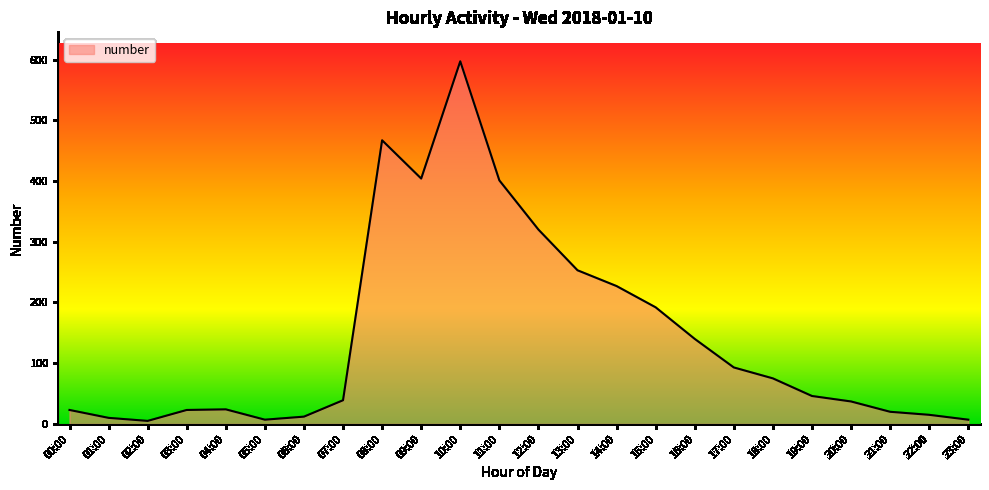

Between 17:00 and 11:00, which is larger?

11:00